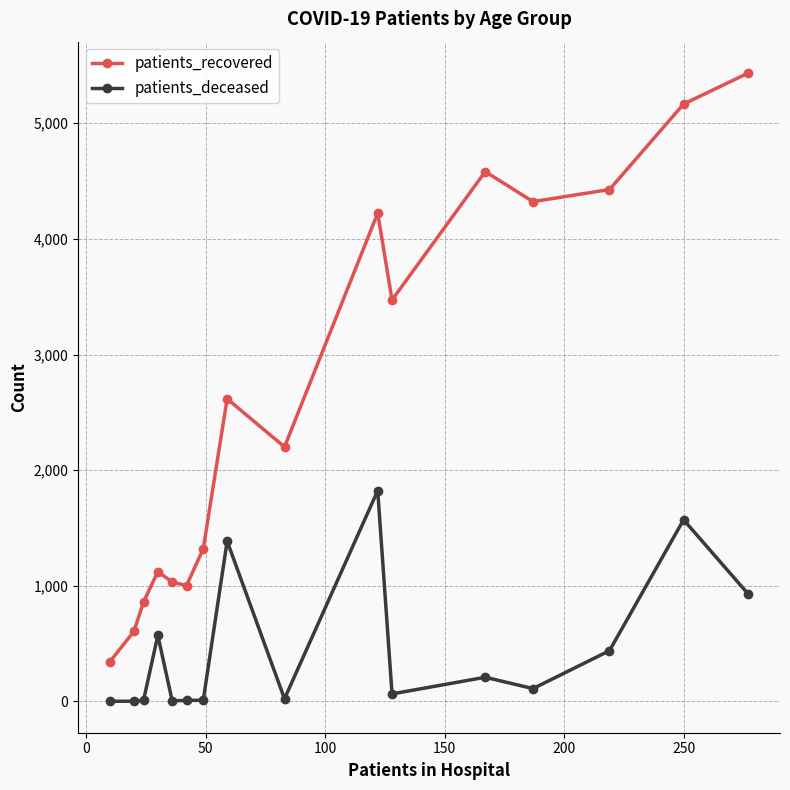

How many interior local peaks does the patients_recovered series have?

4